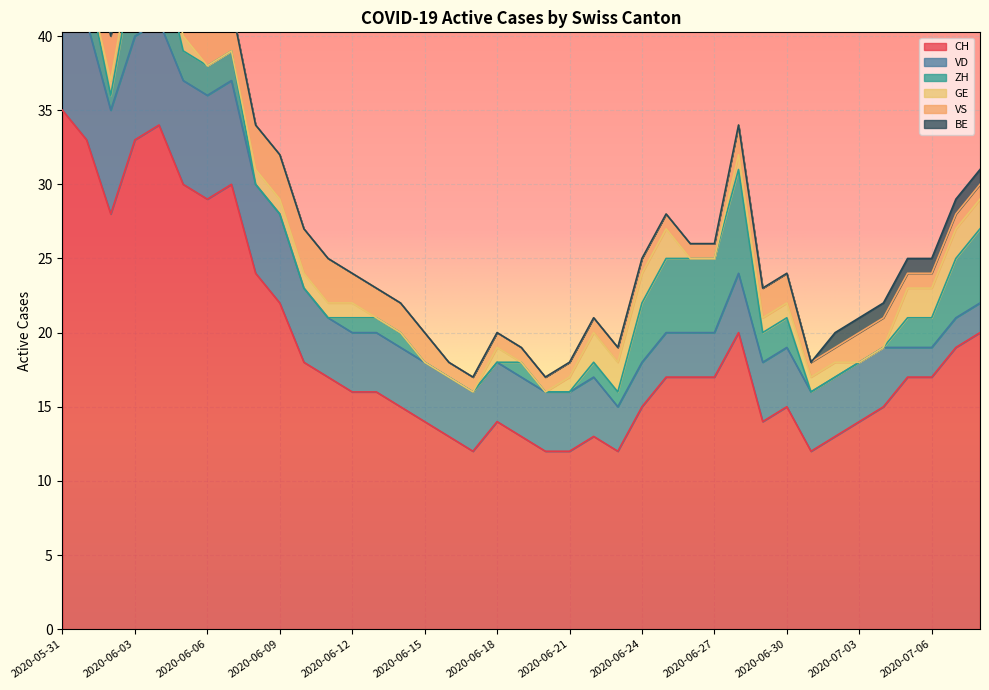

Count the number of data series in this chart.

6